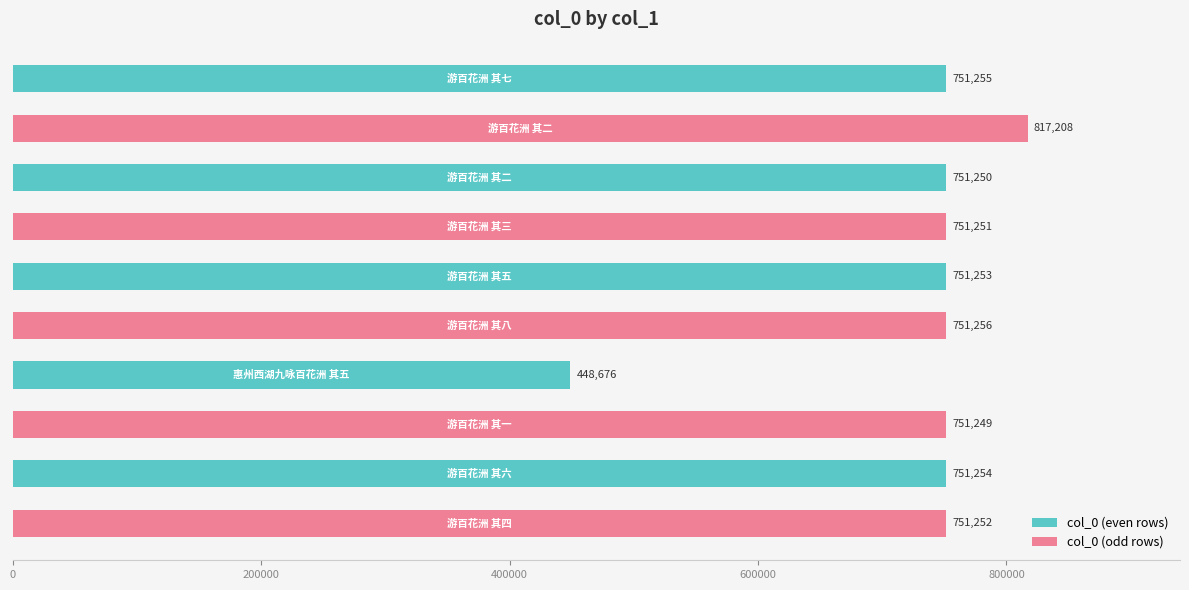

What is the difference between the second highest and second lowest values?

7